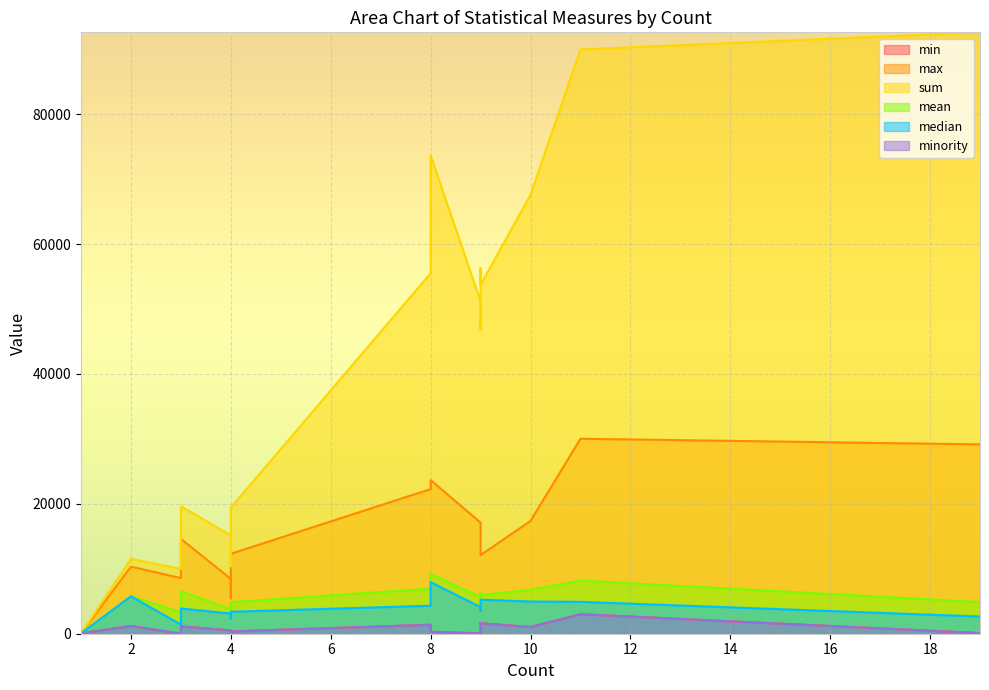

At which label is mean closest to 4629?

4